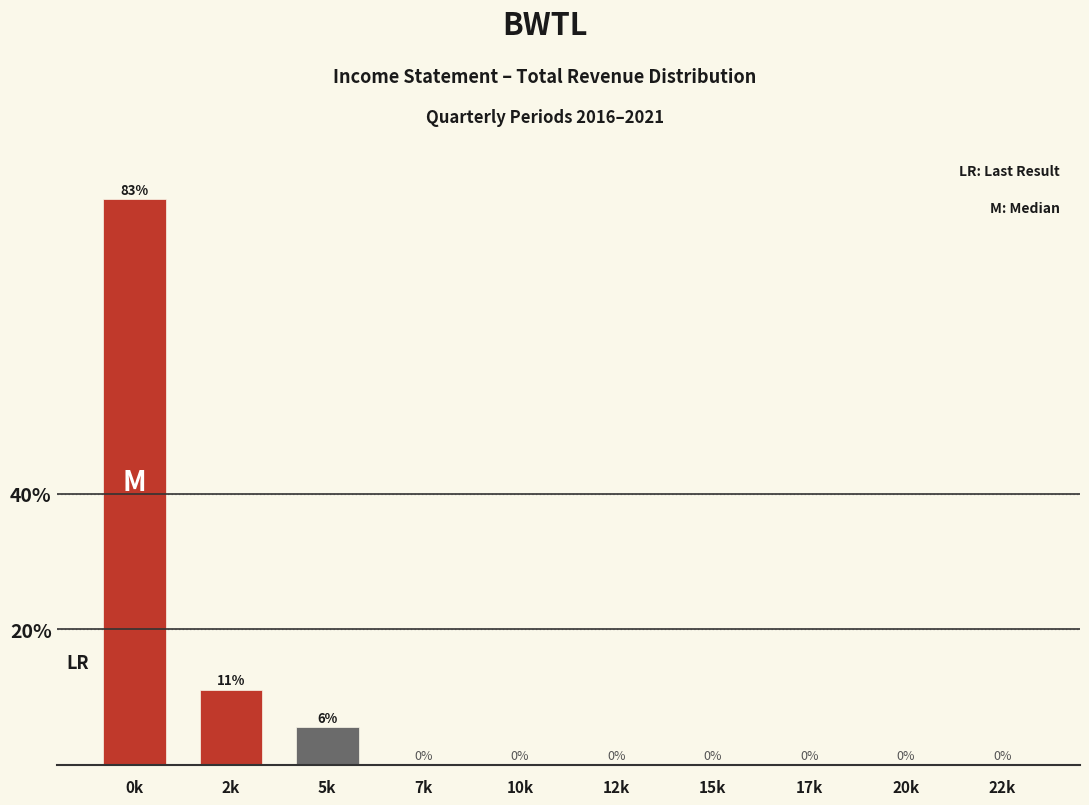

What is the maximum value shown in the chart?

83.3